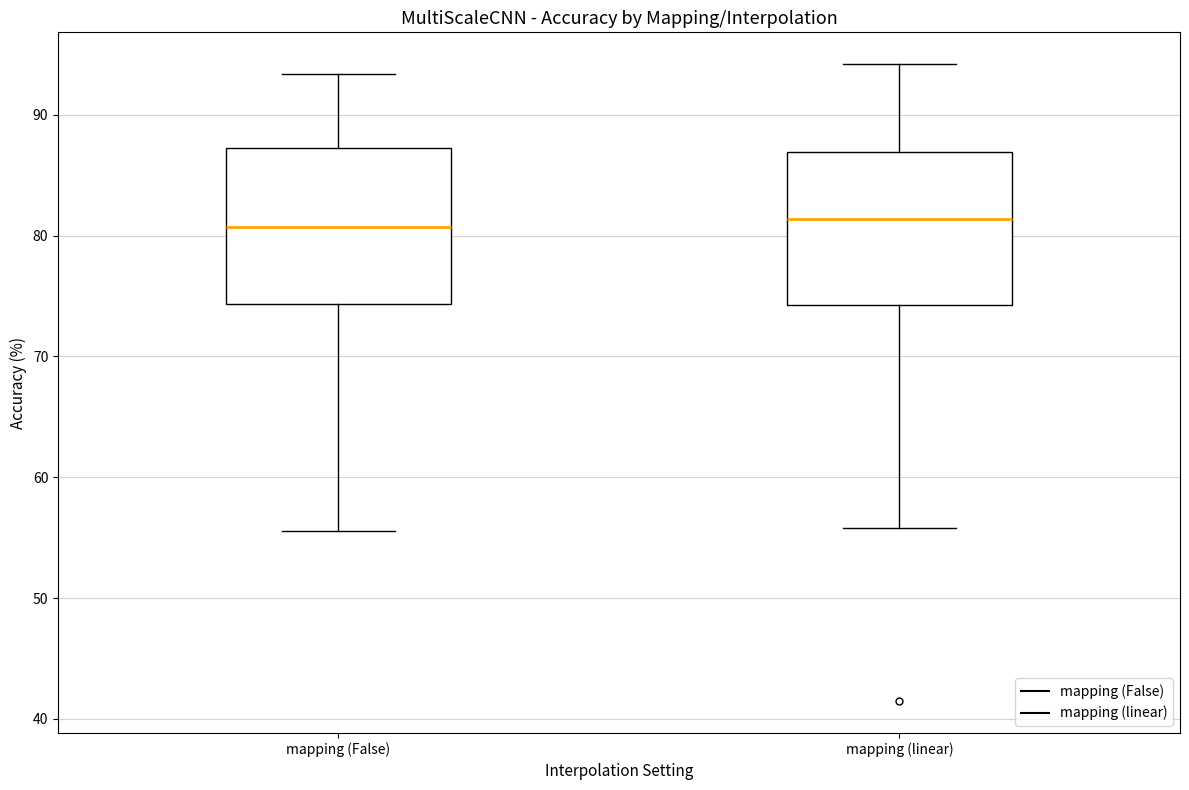

Reading left to right, transcribe this box plot: for each box, give where its median line is, the range the box spans, and where its two whiskers end, as read against the y-axis. The values are not printed on the chart, so give them approximately, as read against the axis.

mapping (False): median 81, box 74 to 87, whiskers 56 to 93
mapping (linear): median 81, box 74 to 87, whiskers 56 to 94